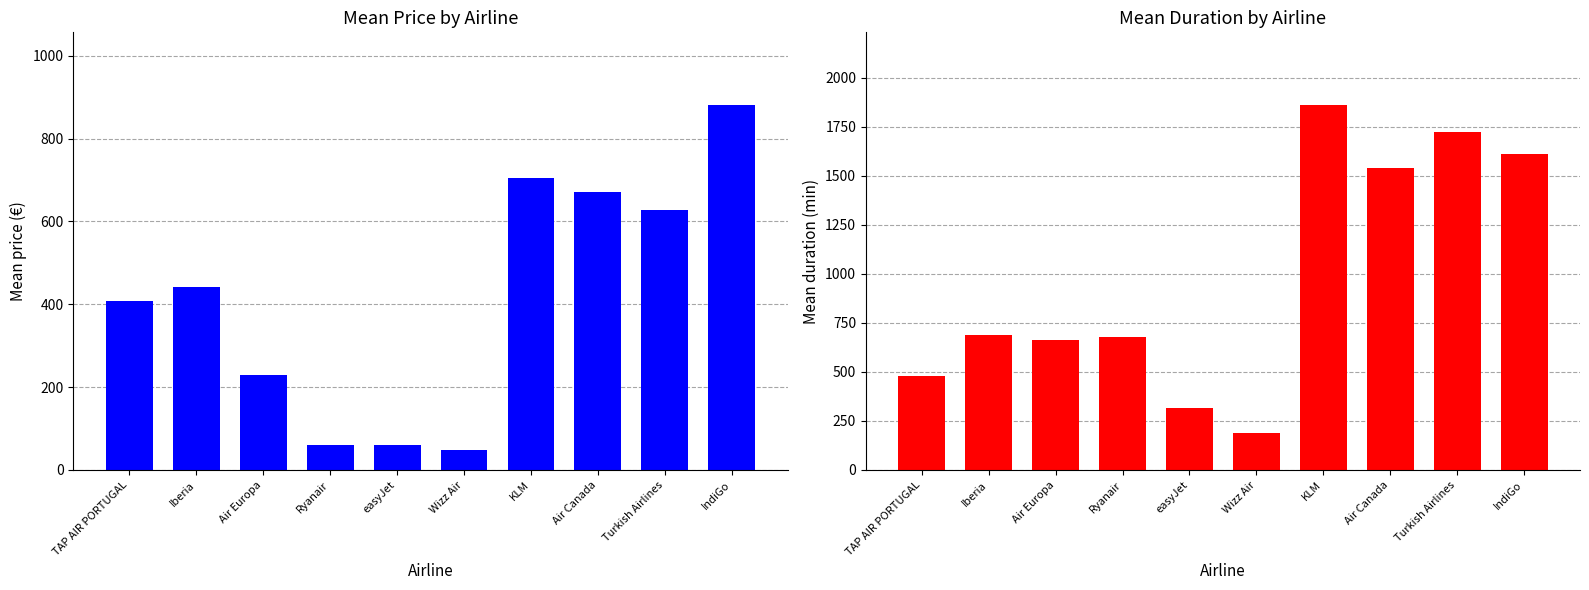

What value does the Mean Duration series have at KLM?

1860.0